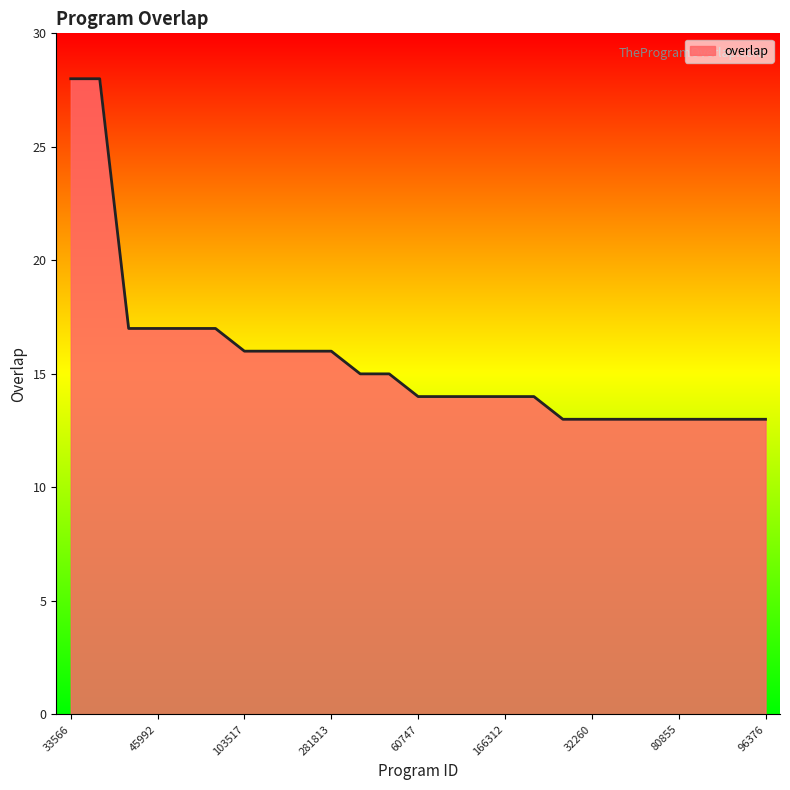

What is the smallest value displayed?

13